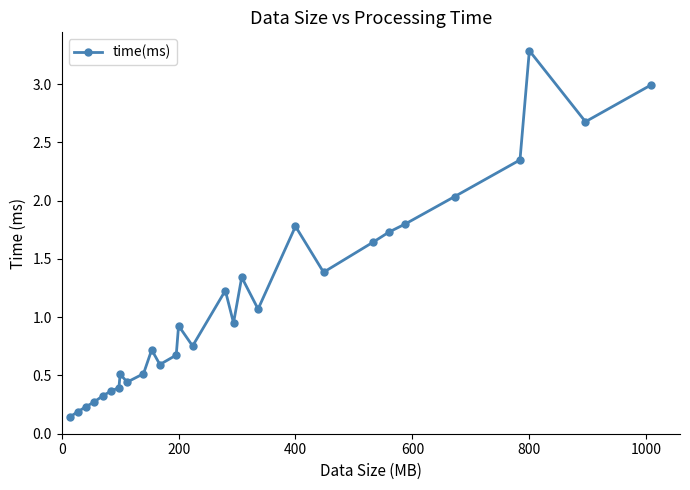

Does the chart display data point markers on the line(s)?

Yes